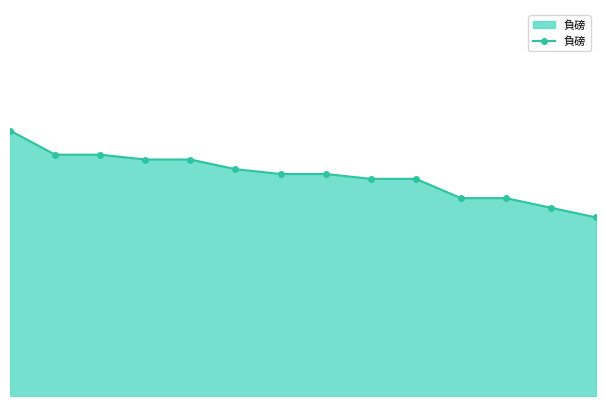

What is the maximum value shown in the chart?

135